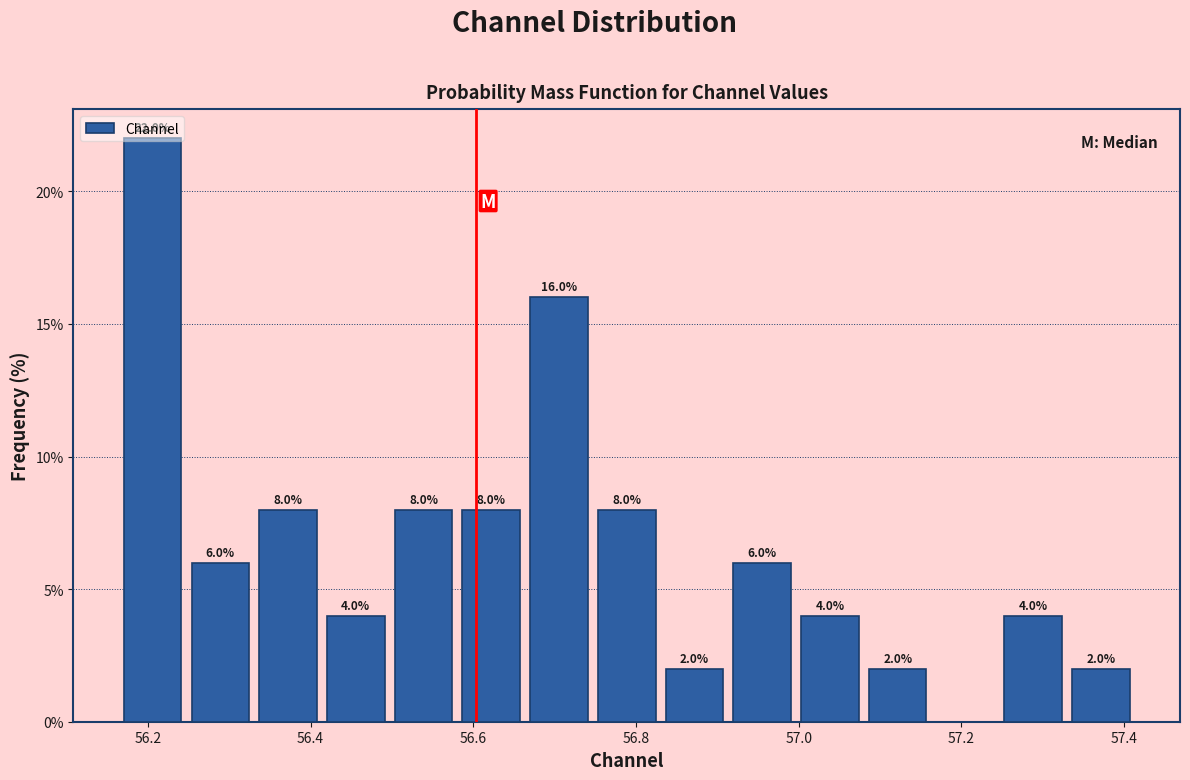

Which range on the x-axis has the tallest bar?

56.16 to 56.24